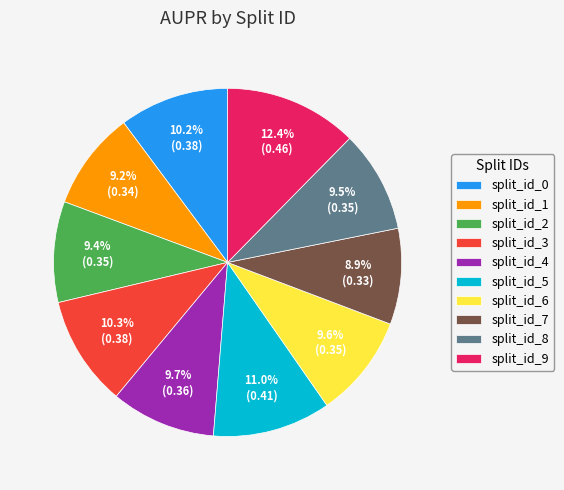

Does split_id_8 account for over 50% of the chart?

No